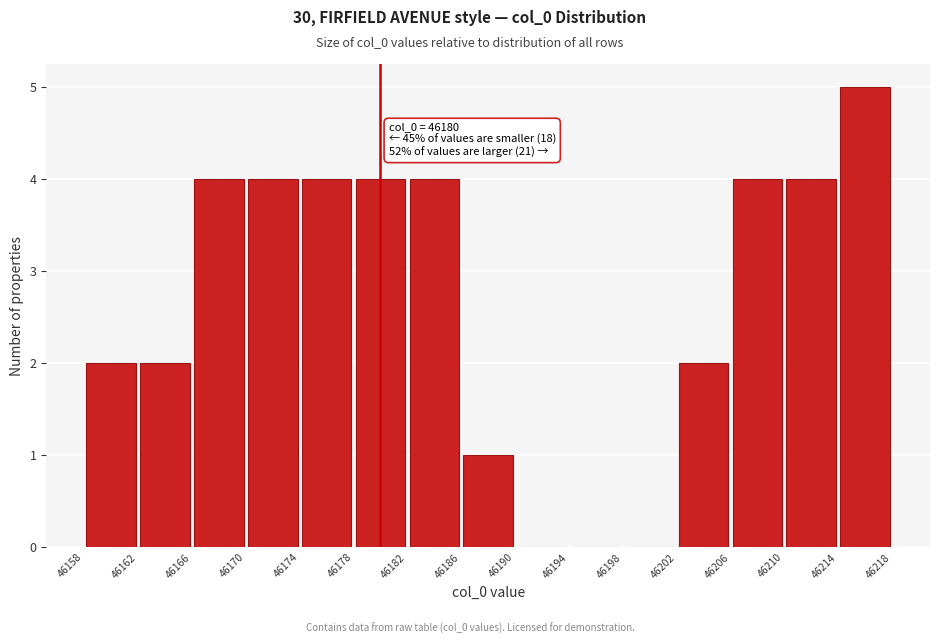

Over which range of the x-axis is the bar tallest?

46214 to 46218